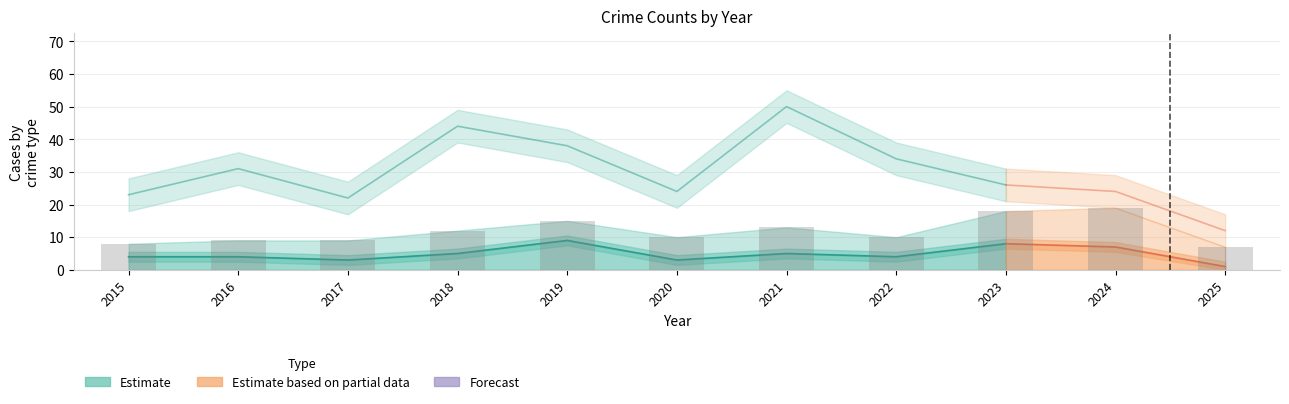

How many values in the Aggravated Assault series exceed 4?

5